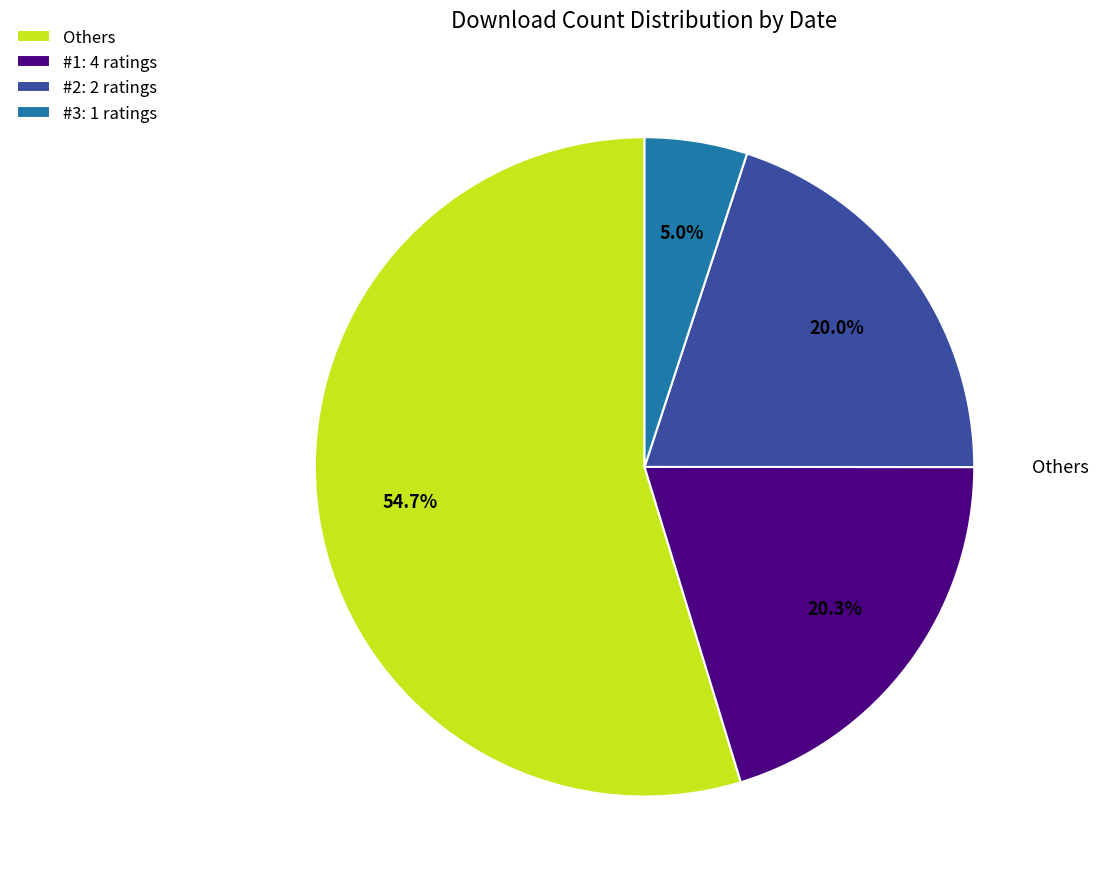

How much of the chart is everything except #3: 1 ratings?

95.0%